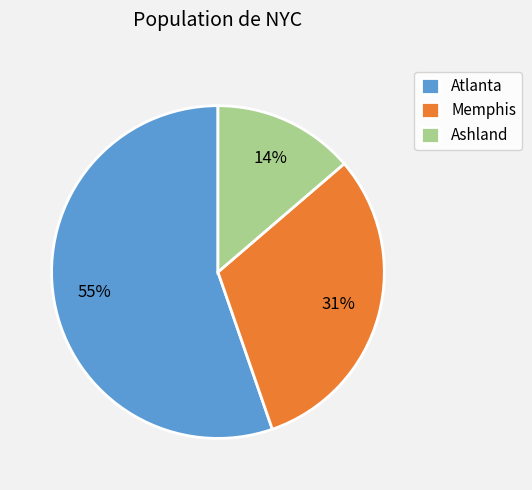

Combined, do Ashland and Atlanta account for over 50%?

Yes